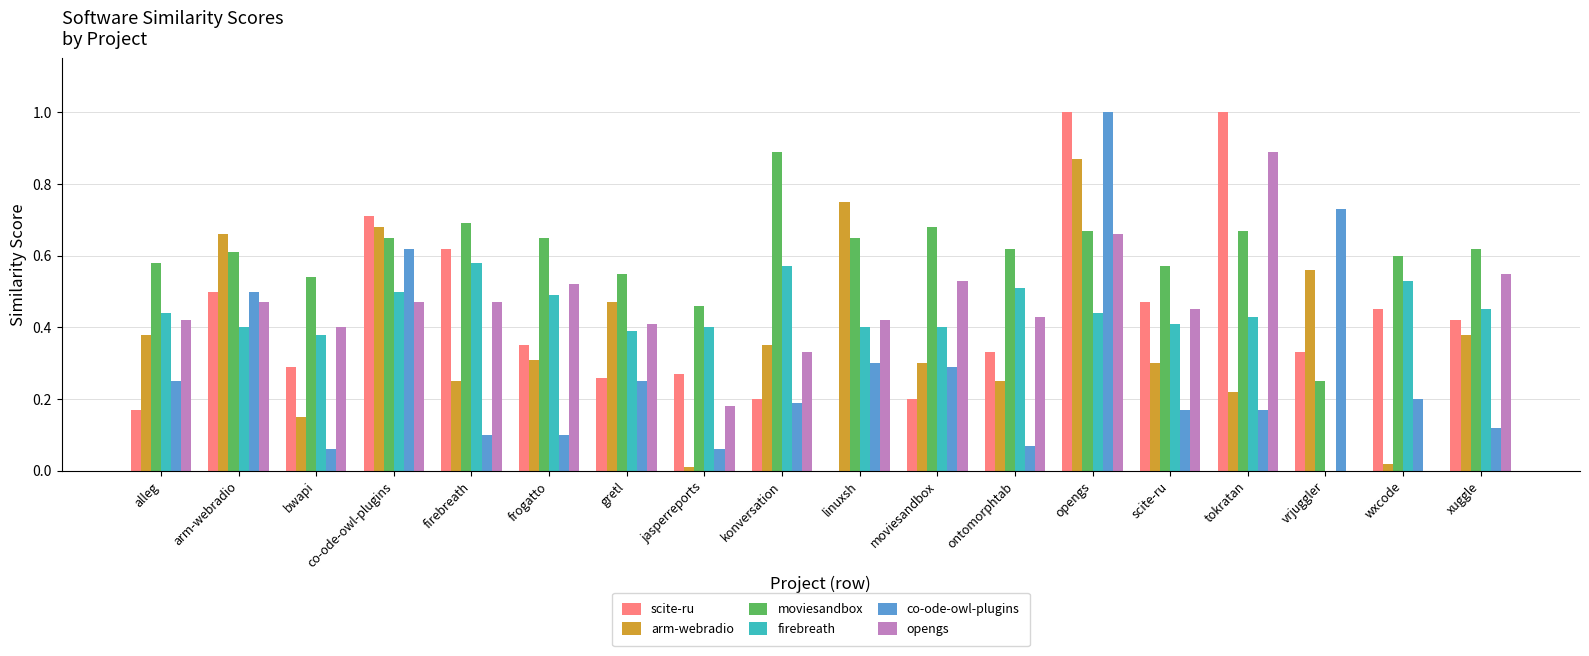

What is the greatest value displayed?

1.0